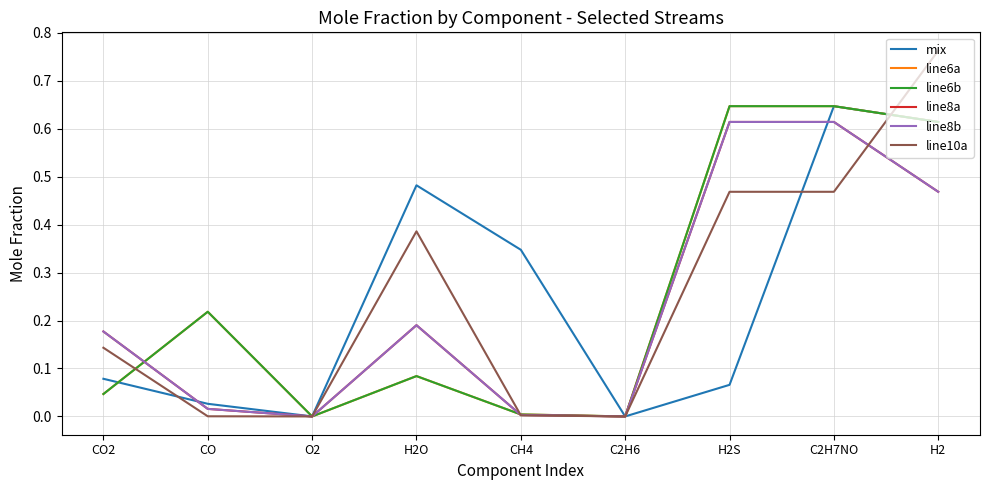

Does the chart have visible grid lines?

Yes